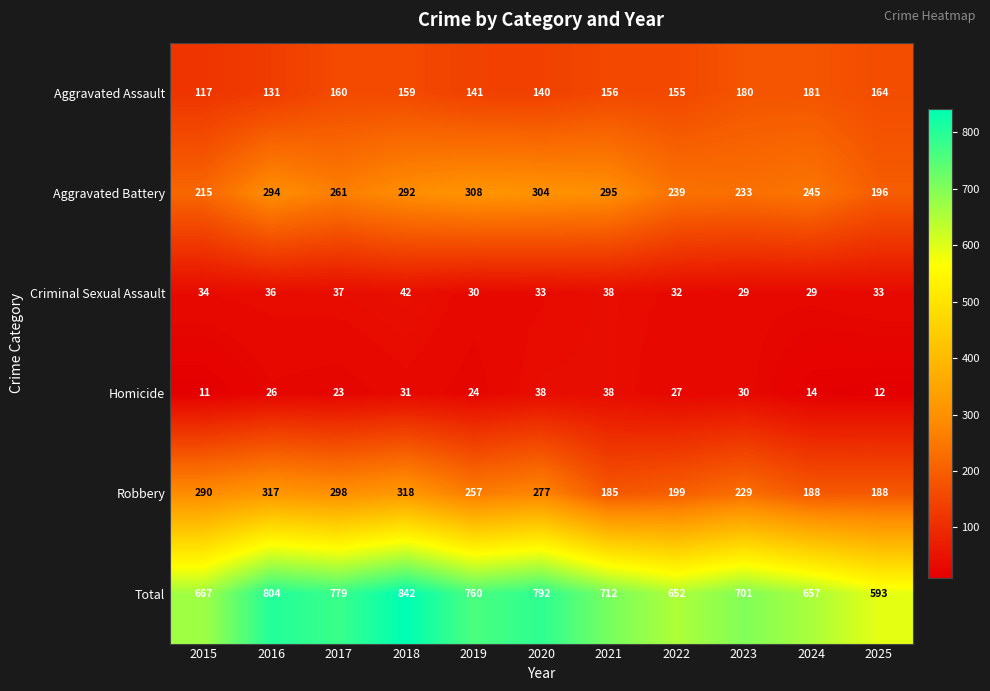

At which category is the sum across all series the highest?

2018